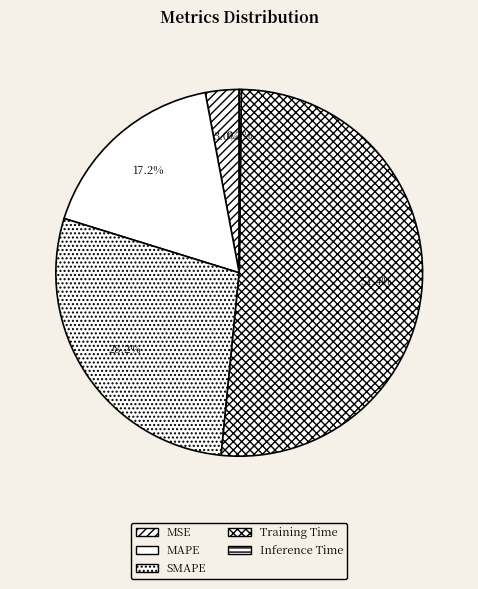

True or false: SMAPE accounts for 37% of the total.

False